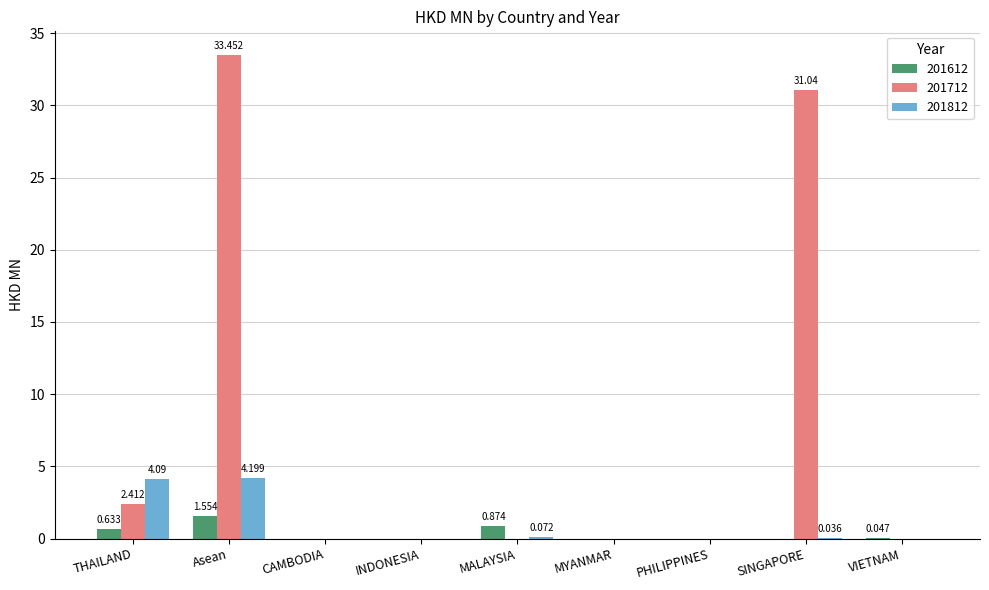

True or false: 201812 has a value of -2.4 at MYANMAR.

False